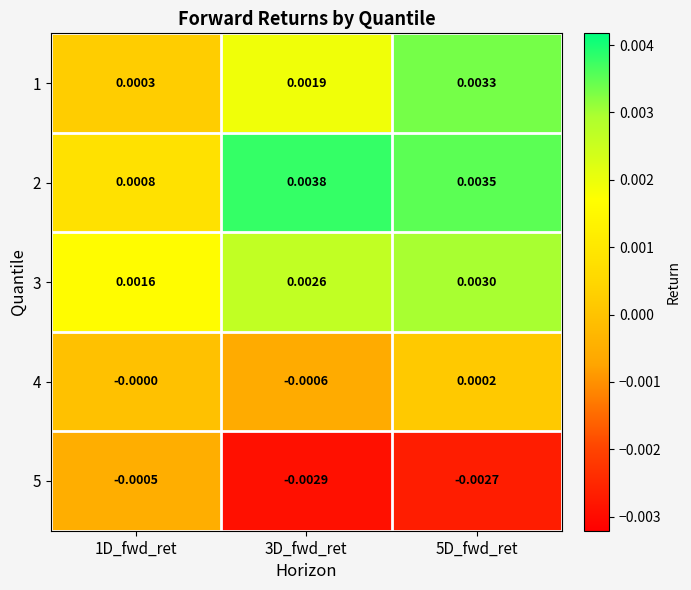

Is the value of 1 at 3D_fwd_ret greater than the value of 3 at 5D_fwd_ret?

No